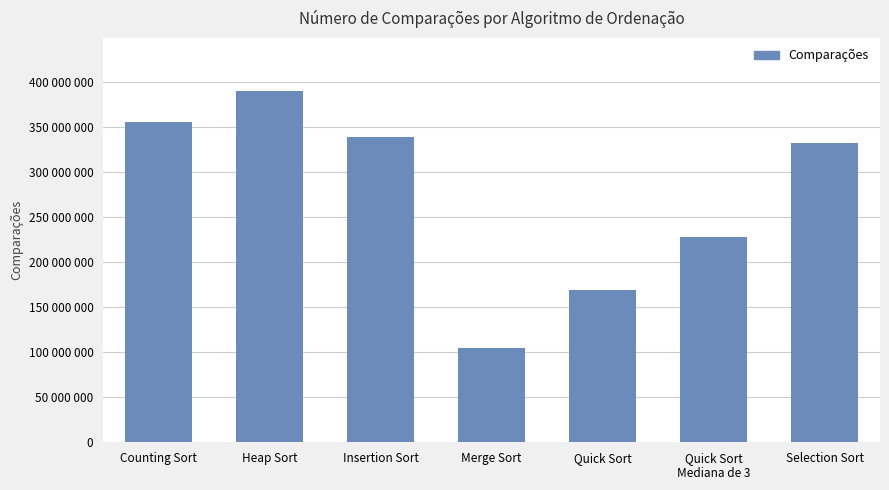

Are the bars horizontal?

No